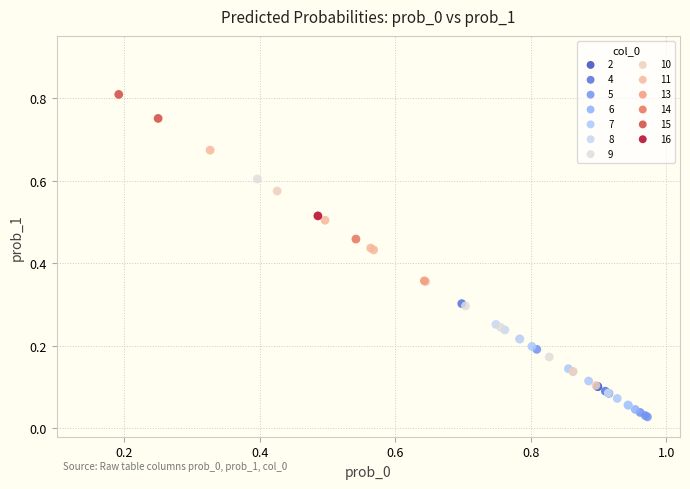

What are all the series names shown in the legend?

2, 4, 5, 6, 7, 8, 9, 10, 11, 13, 14, 15, 16